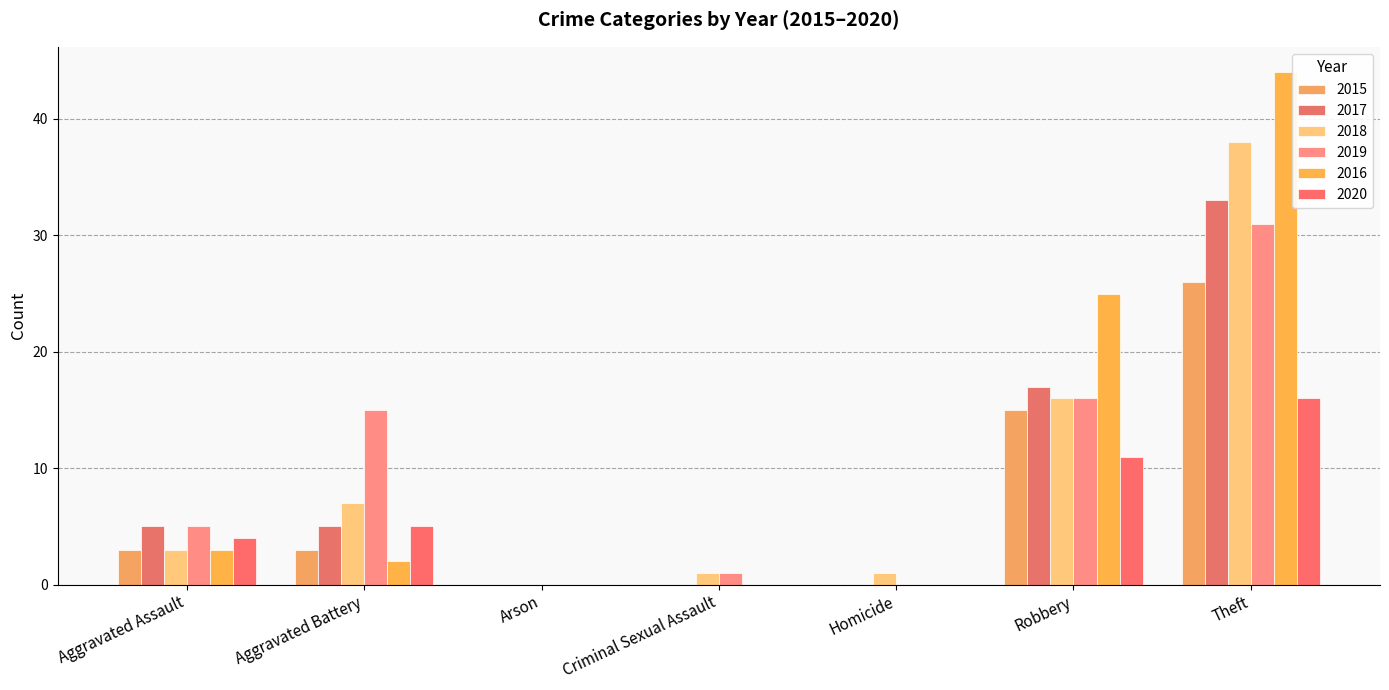

What is the maximum value for 2015?

26